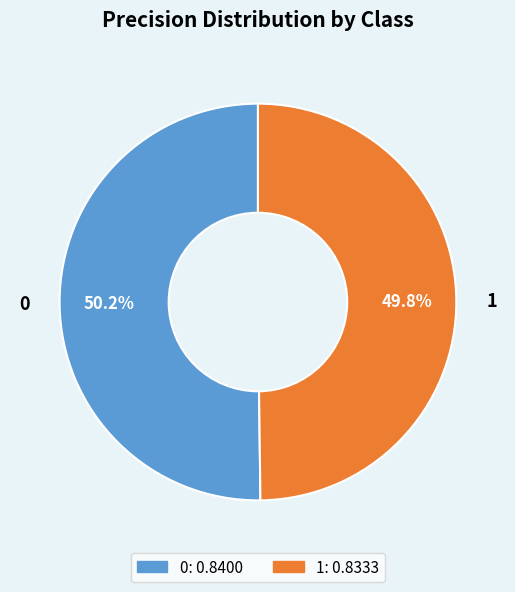

The 0 slice represents 41% of the pie. True or false?

False